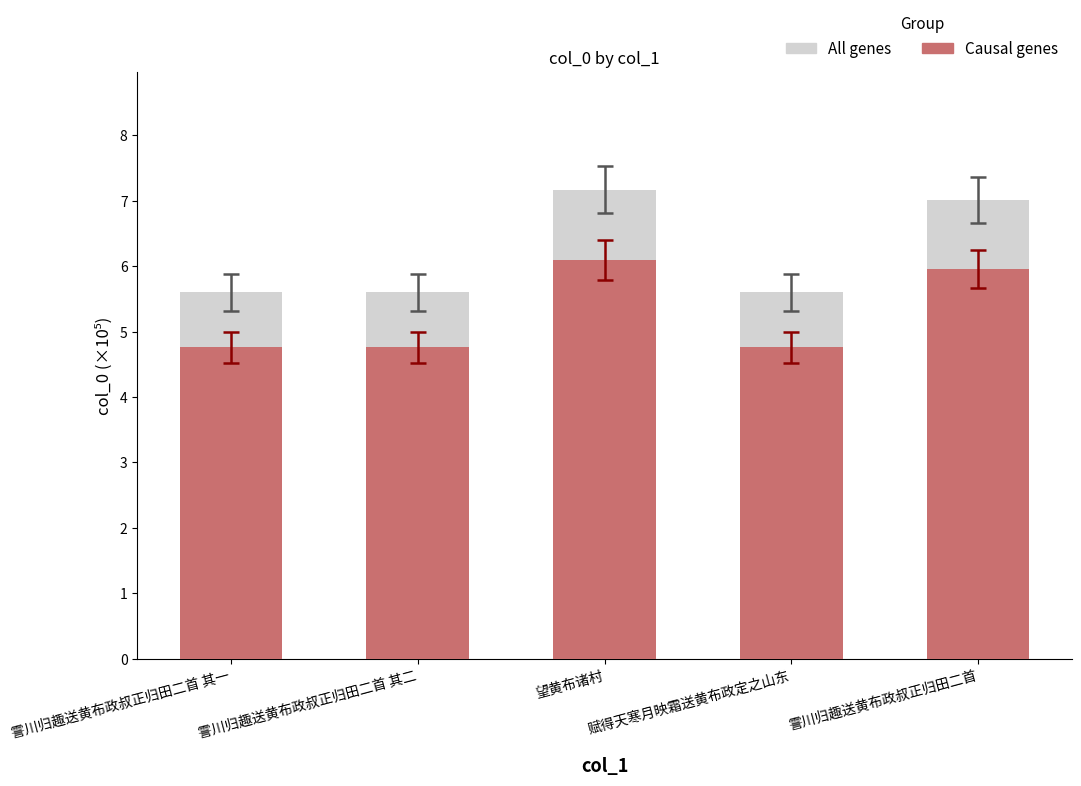

Reading left to right, extract all data points from this chart.

All genes: 5.6	5.6	7.2	5.6	7.0
Causal genes: 4.8	4.8	6.1	4.8	6.0